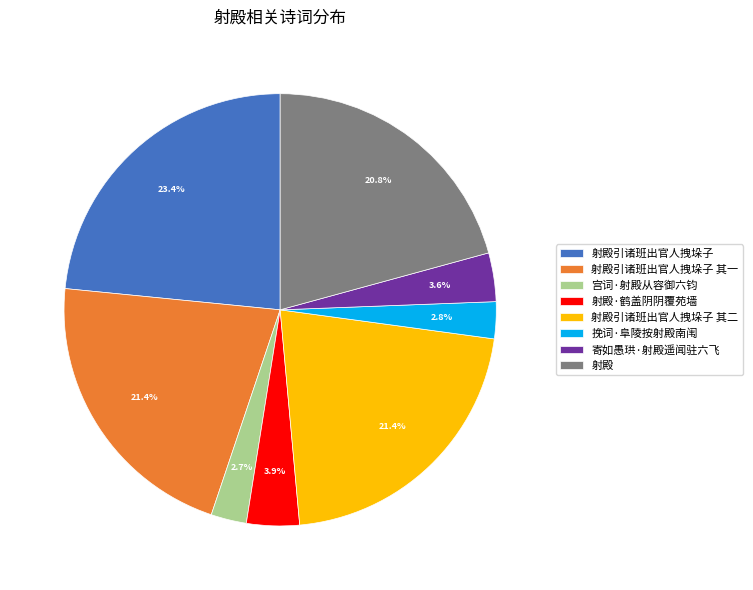

What percentage do 射殿引诸班出官人拽垛子 and 射殿 together represent?

44.2%